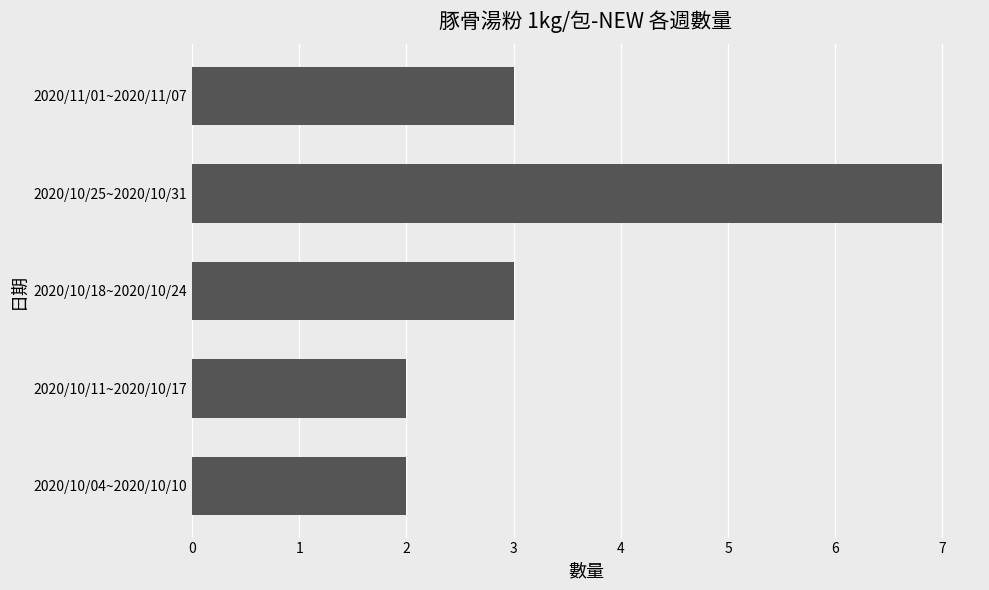

Which category has the highest value across all series?

2020/10/25~2020/10/31